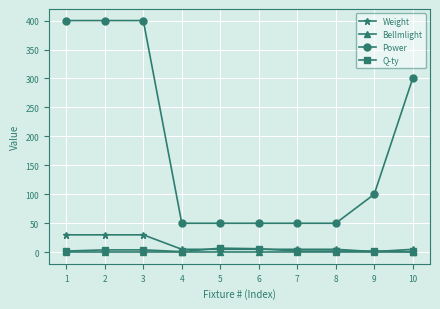

How many lines are shown in the chart?

4